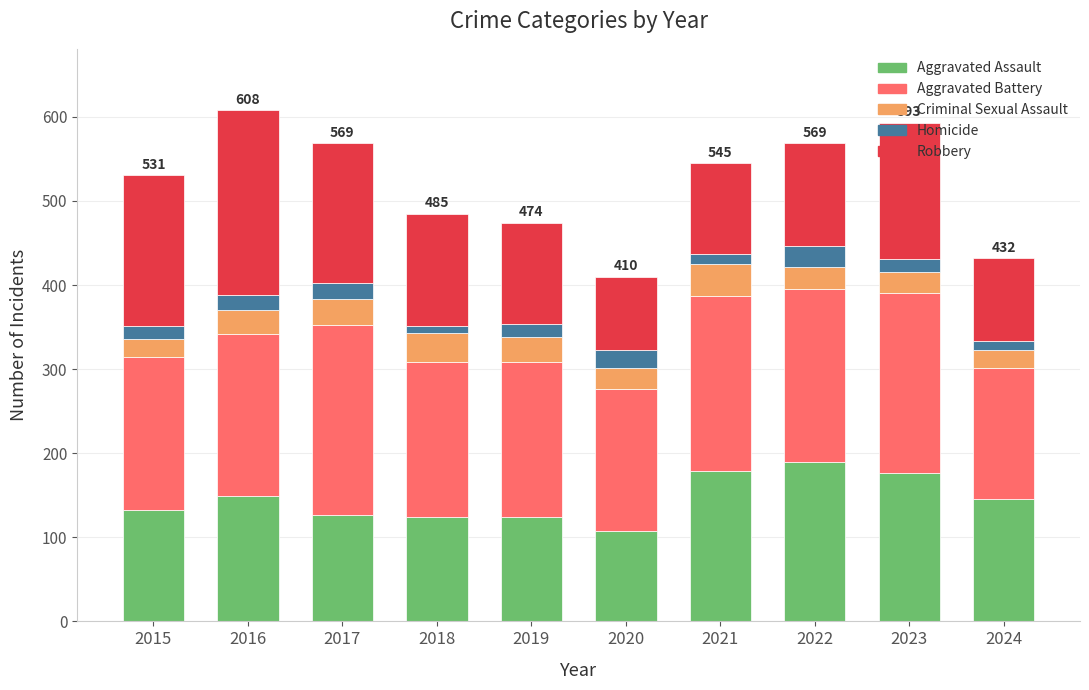

What is the difference between the second highest and minimum values in the Aggravated Assault series?

71